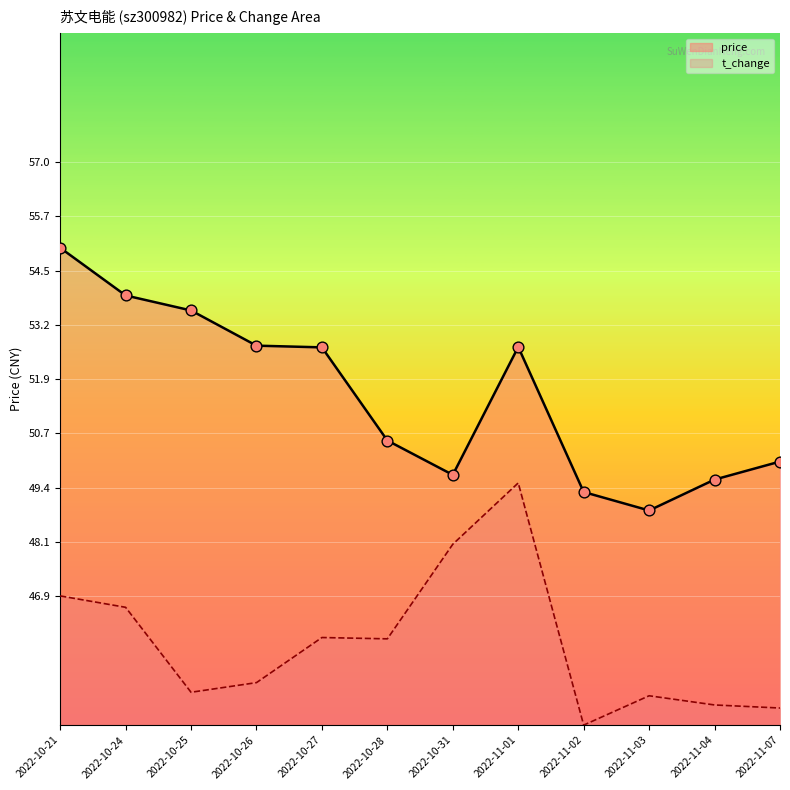

Which series has the widest spread of Y values?

price